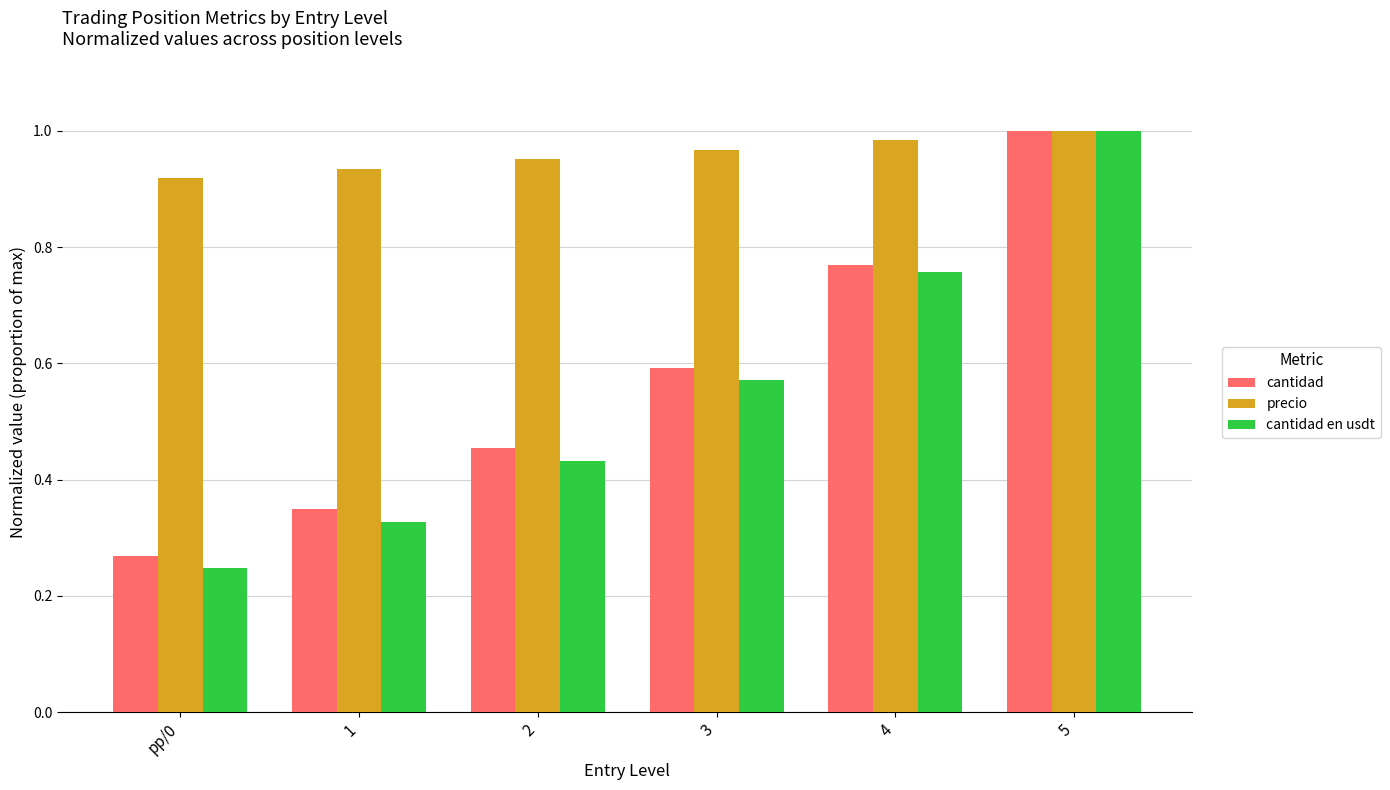

Which category has the highest value across all series?

5